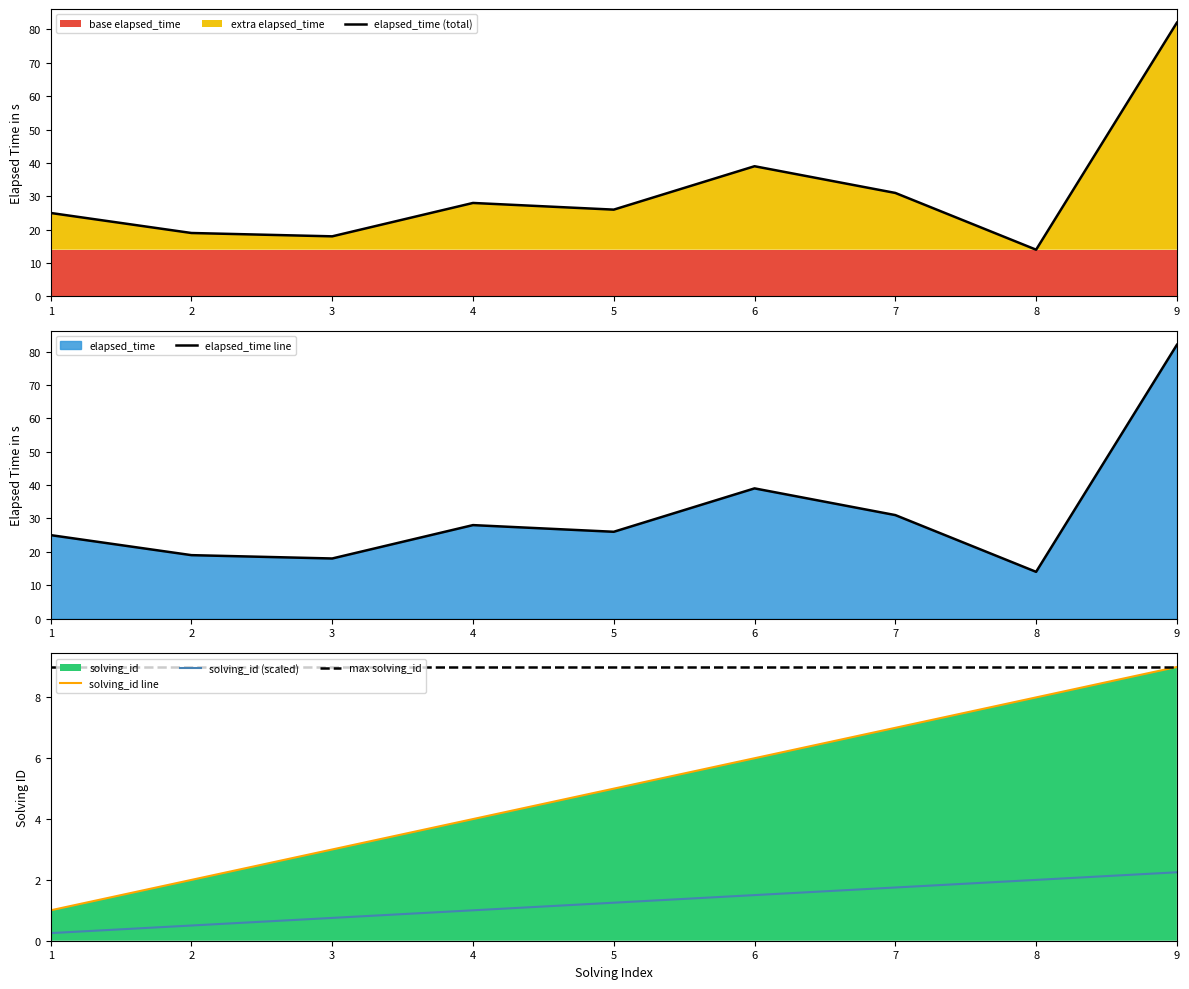

How many categories are shown in the chart?

9